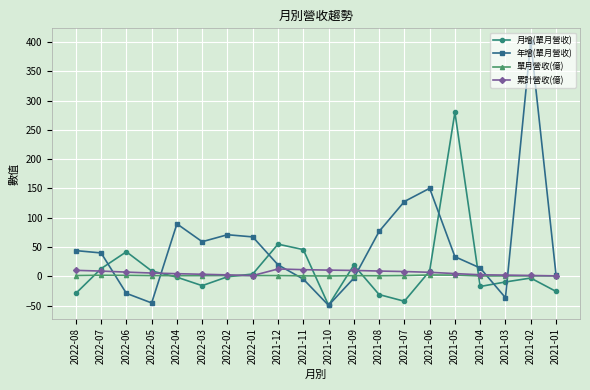

Which series has the largest range (max minus min)?

年增(單月營收)